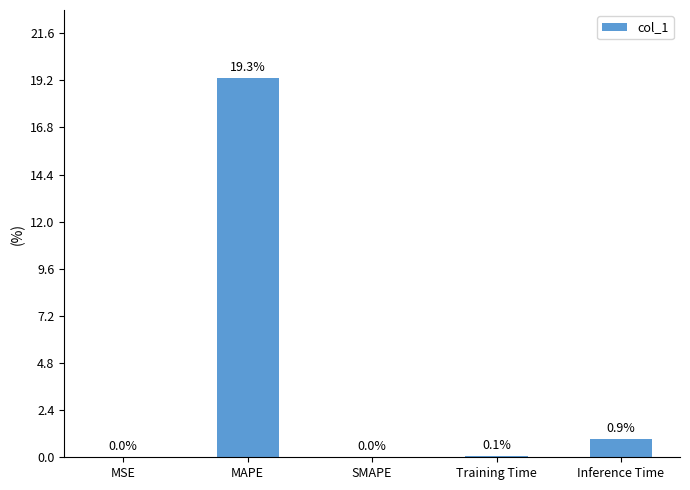

Count the number of values greater than 0.

4